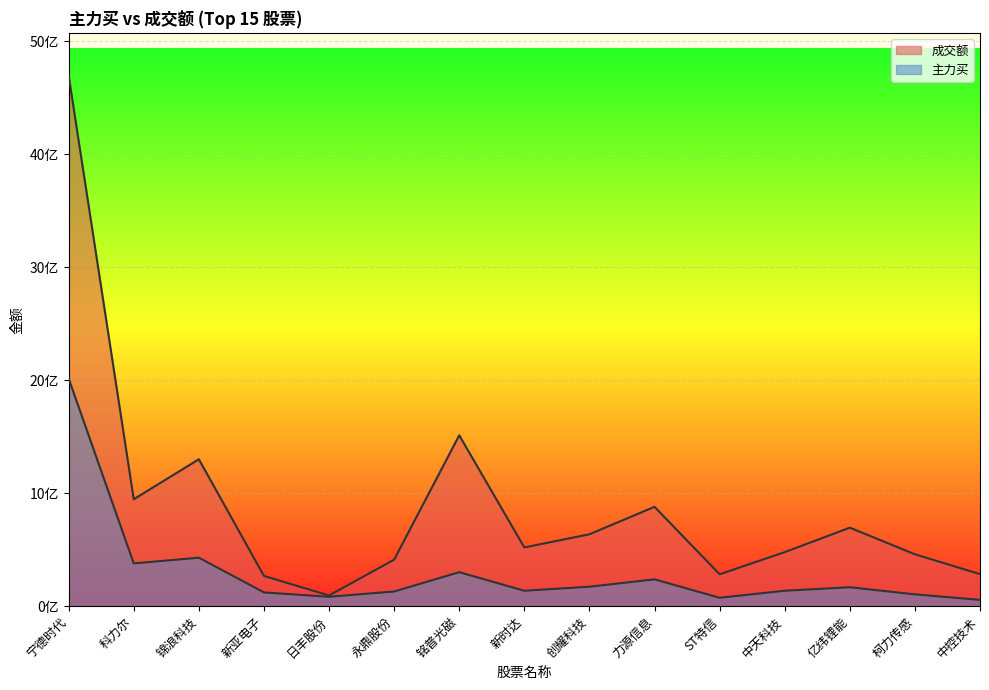

What is the spread (max minus min) of values at 新亚电子?

145966795